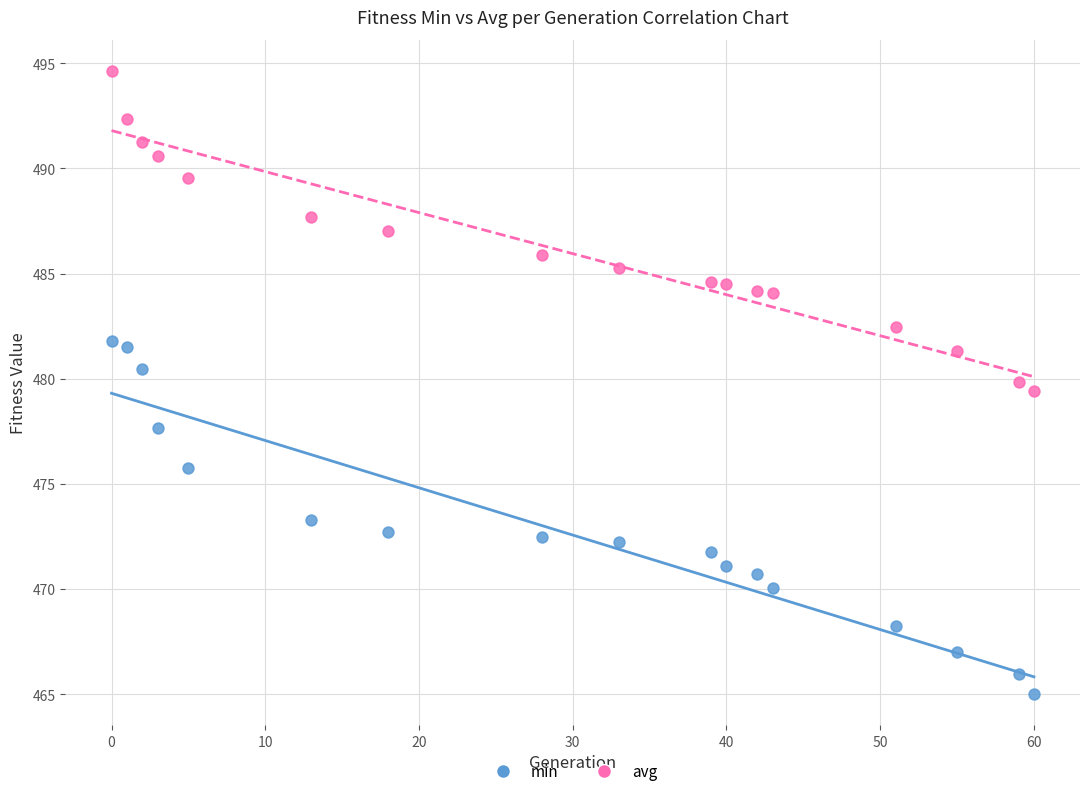

Which series contains the lowest Y value?

min